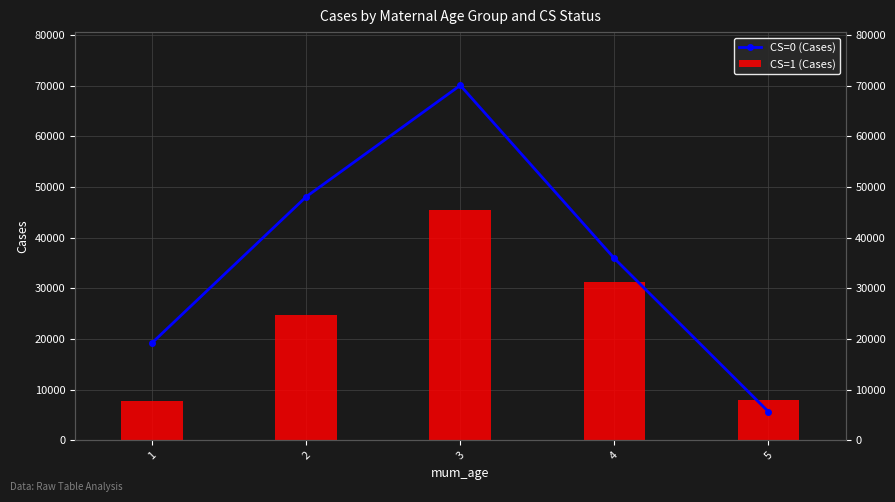

Which series has the largest range (max minus min)?

CS=0 (Cases)